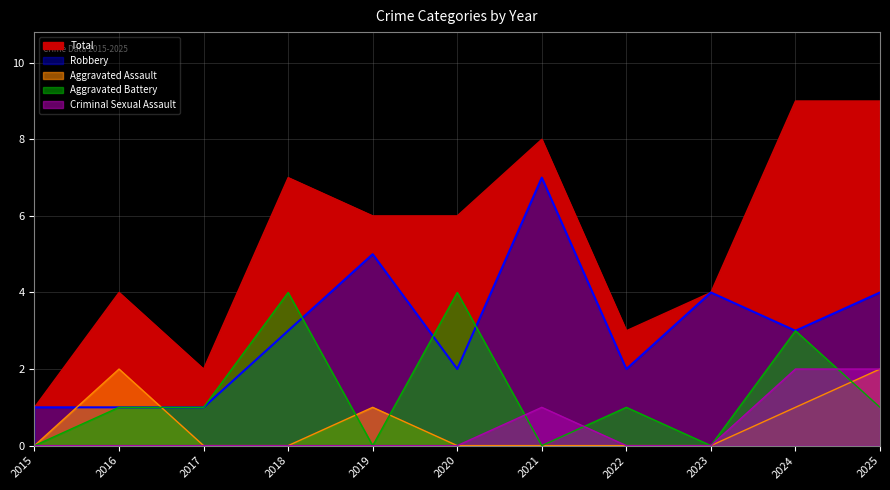

Is the value of Aggravated Battery at 2021 greater than the value of Criminal Sexual Assault at 2020?

No